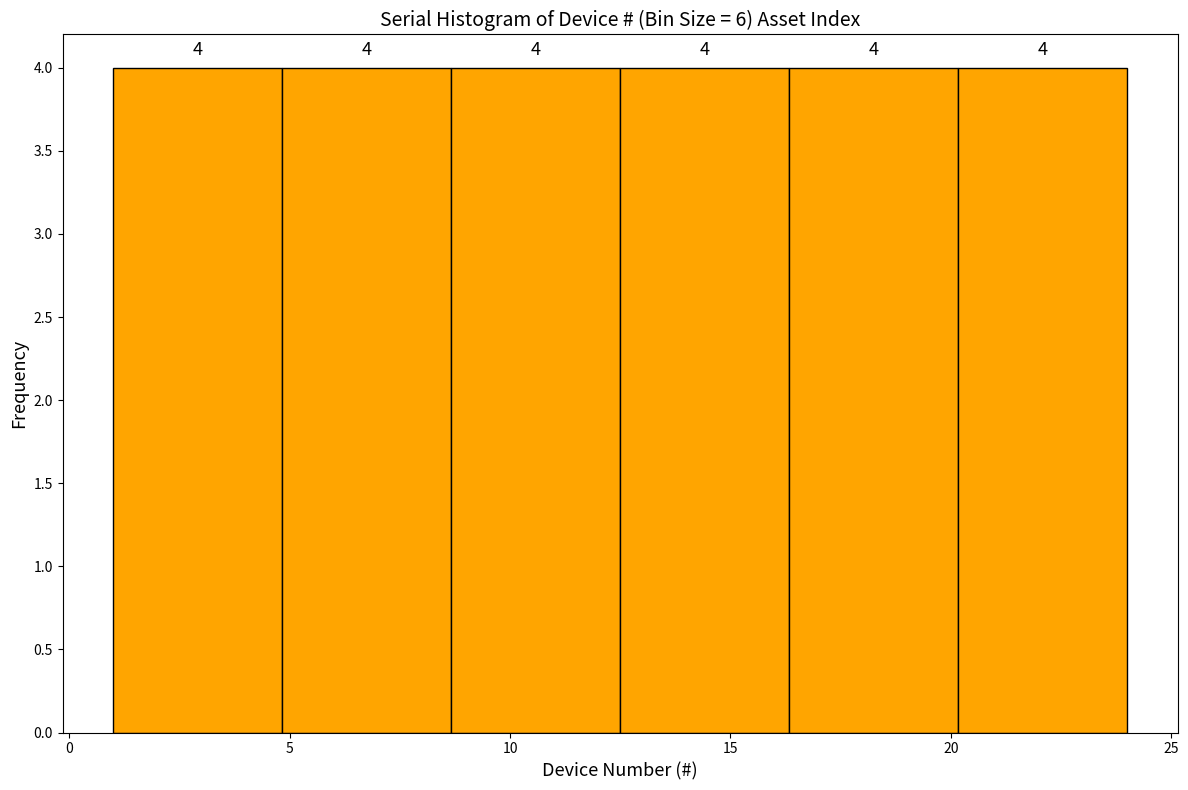

How tall is the bar that spans 16.5 to 20.0 on the x-axis? The bar edges are not printed on the chart, so give them approximately, as read against the axis.

4